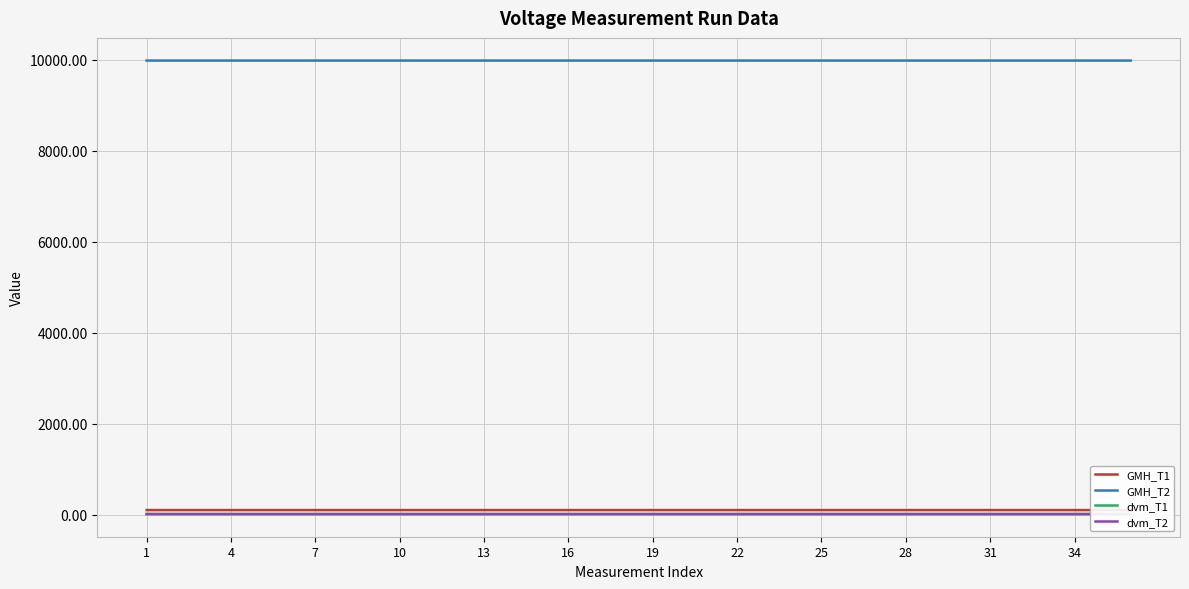

List the series in order of their peak value, highest first.

GMH_T2, GMH_T1, dvm_T2, dvm_T1